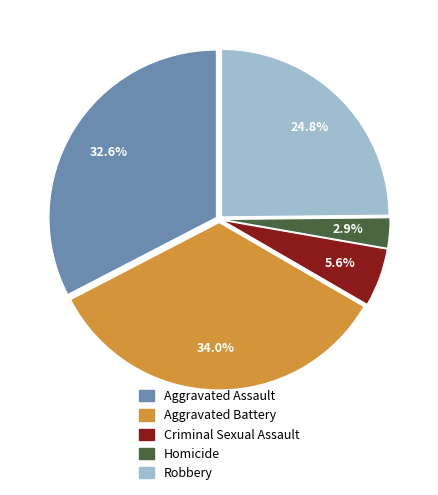

The Criminal Sexual Assault slice represents 6% of the pie. True or false?

True